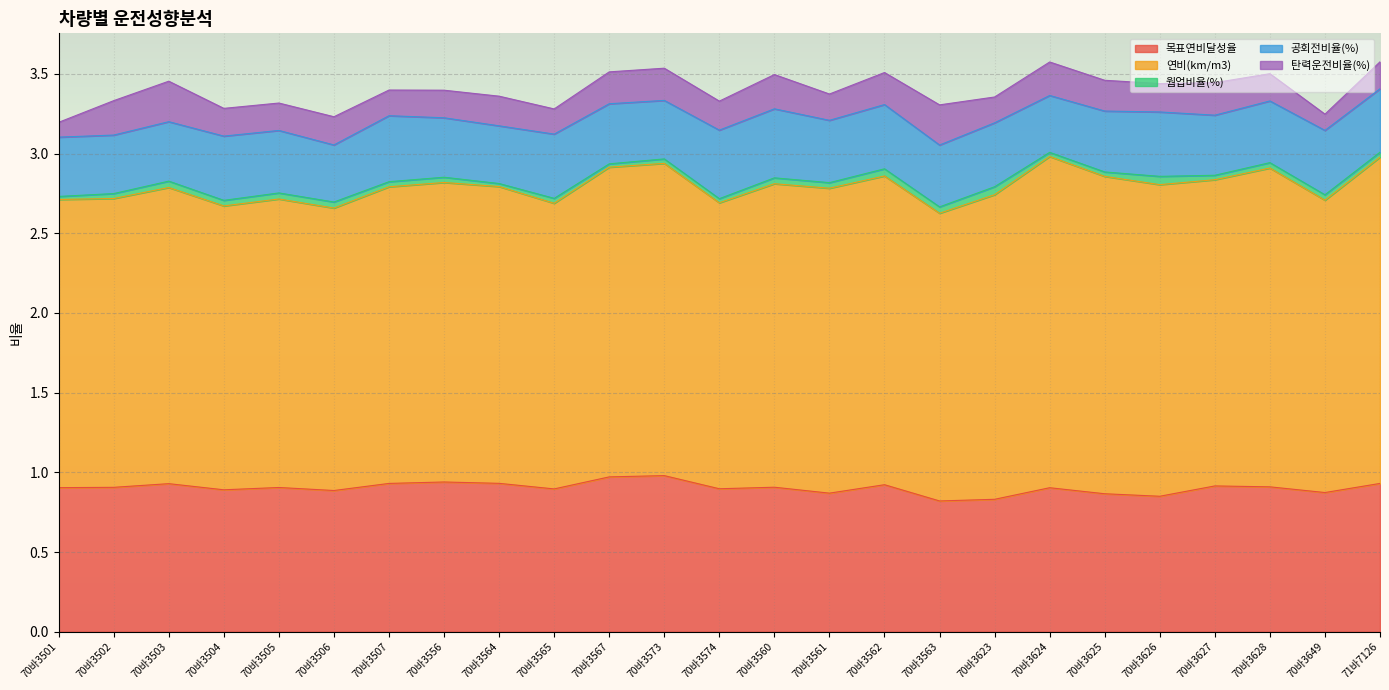

What is the total value across all series at 70바3626?

3.4